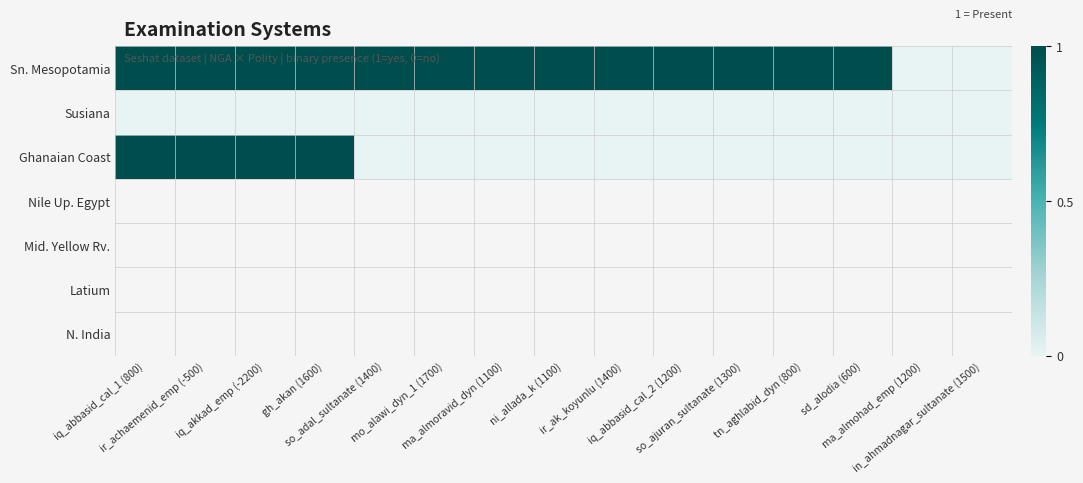

What is the maximum value shown in the chart?

1